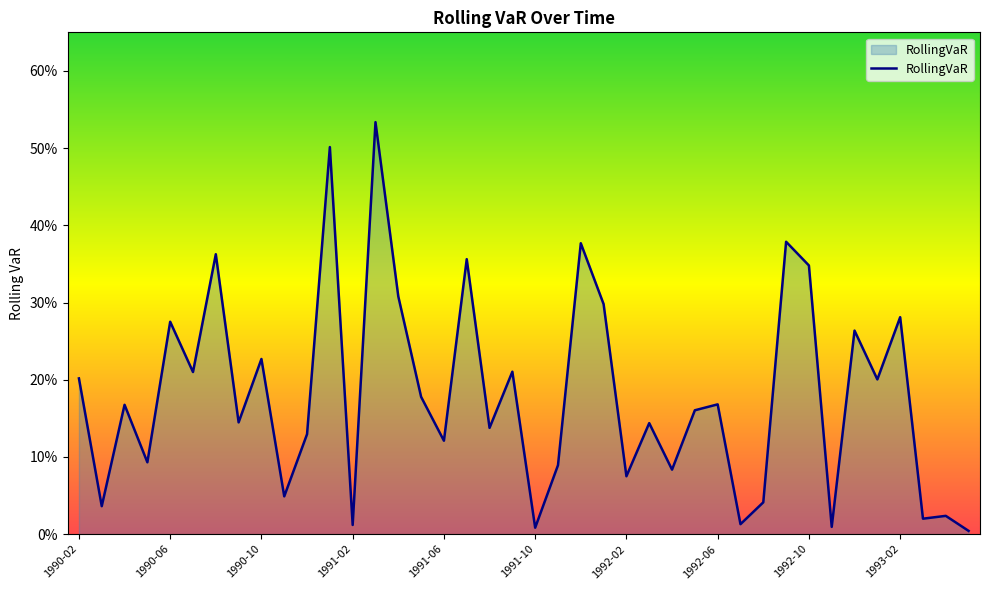

What is the difference between the maximum and minimum values?

0.5